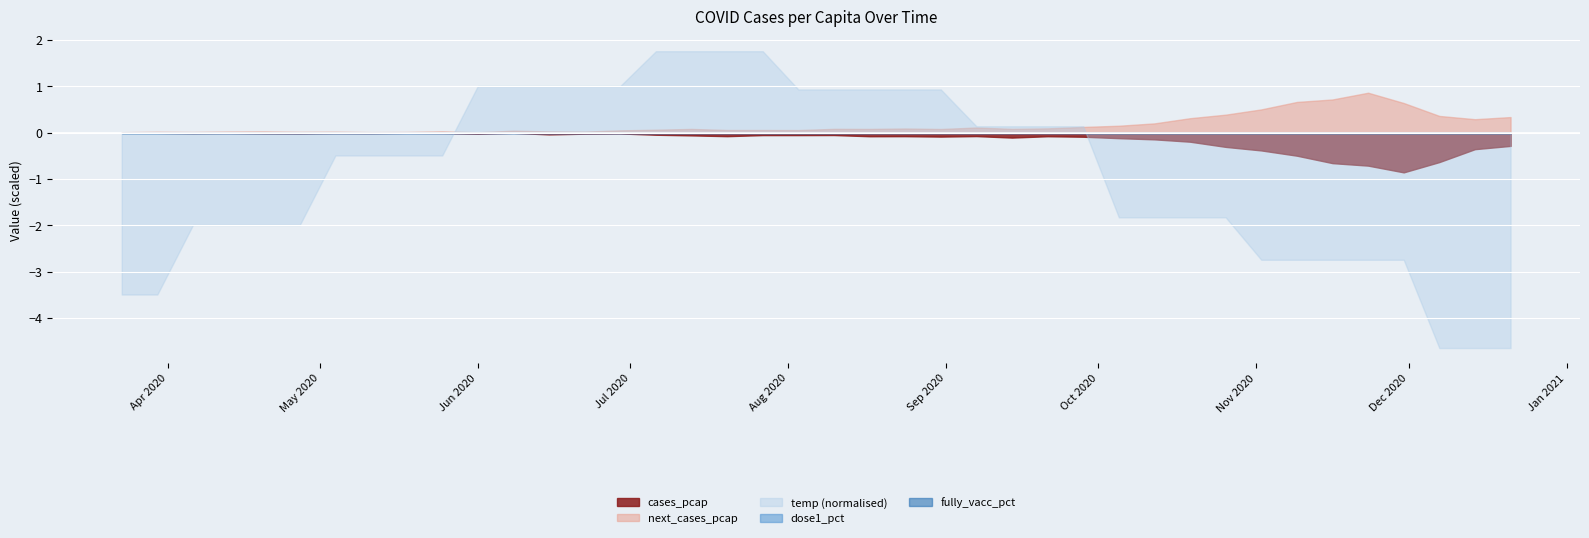

Rank the series at 2020-09-21 from highest to lowest value.

temp_norm, next_cases_pcap, cases_pcap, dose1_pct, fully_vacc_pct